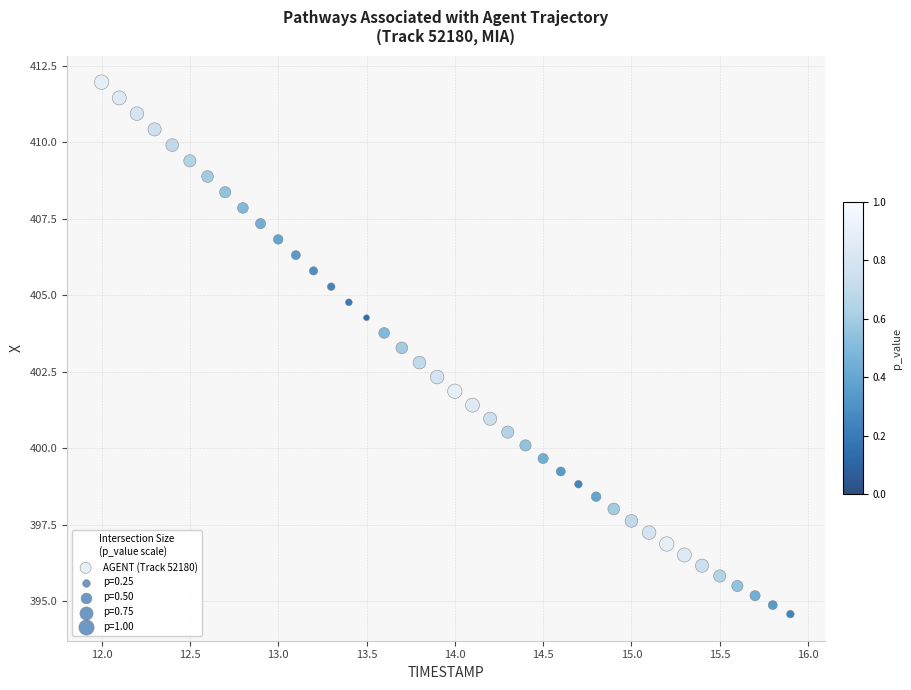

What is the range of X values (max minus min)?

3.9